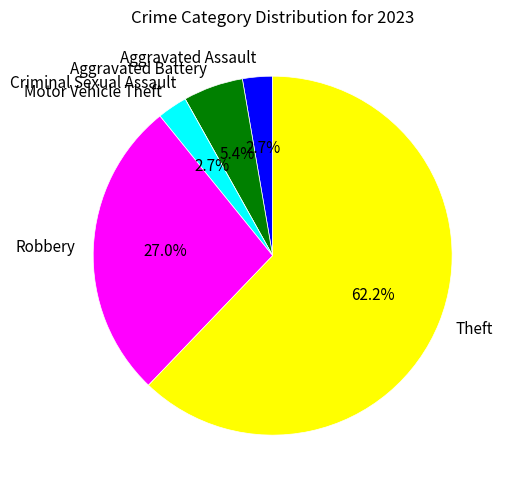

Combined, do Motor Vehicle Theft and Aggravated Battery account for over 50%?

No